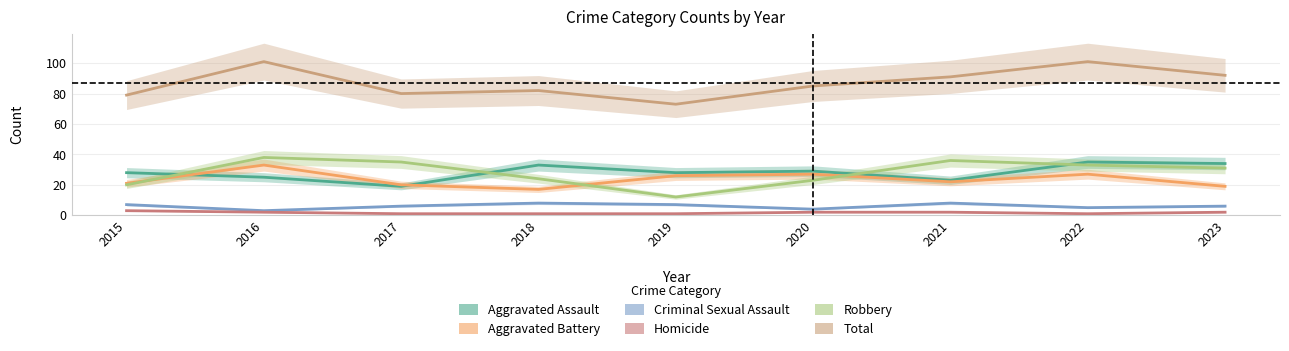

How many data points in Total are less than 85?

4